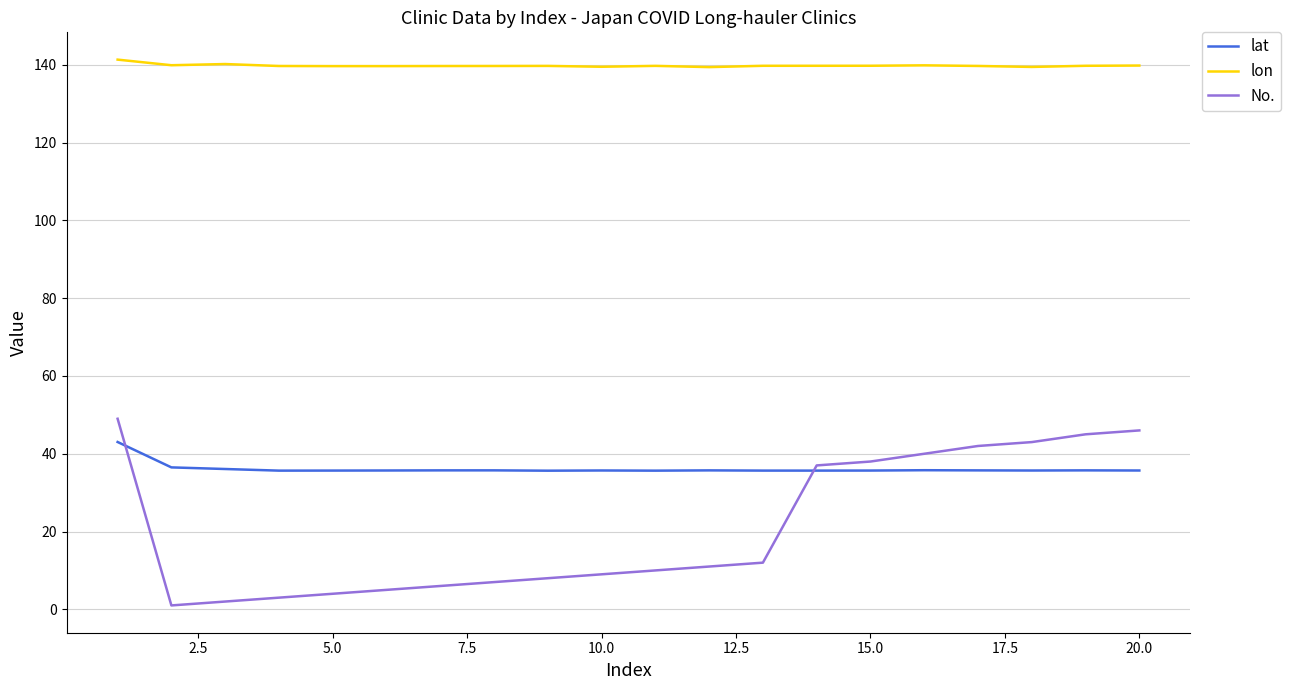

What is the average value of the lat series?

36.1